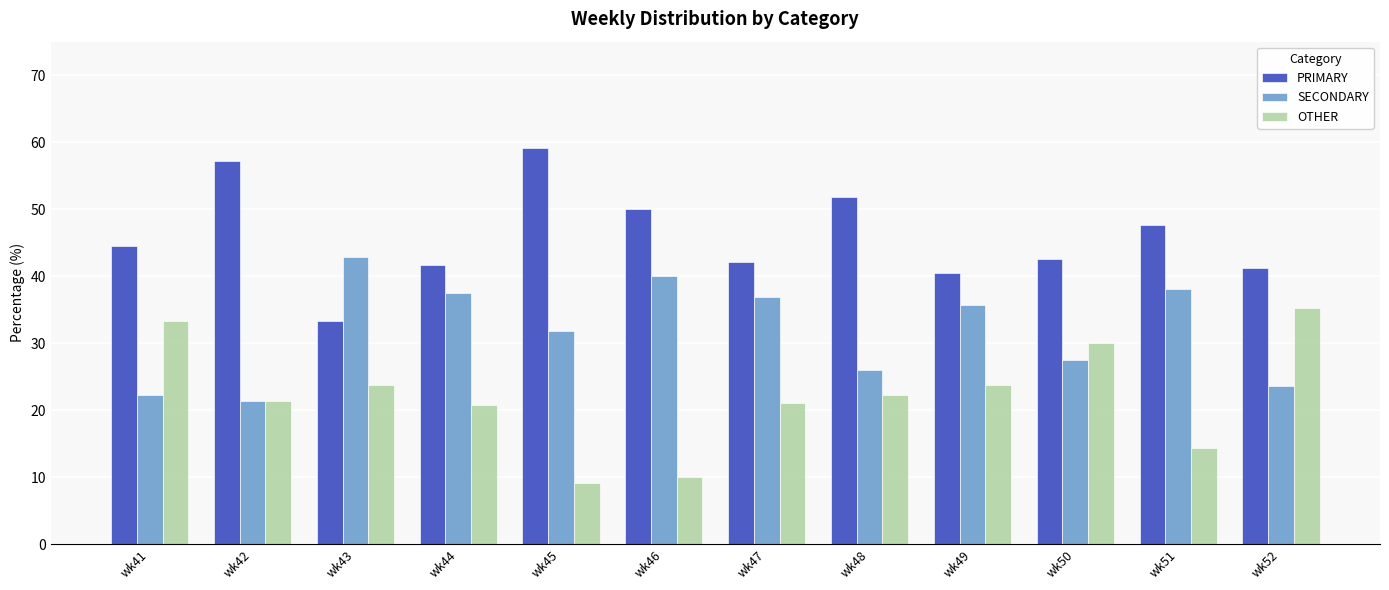

Are the bars grouped side by side (vs. stacked)?

Yes